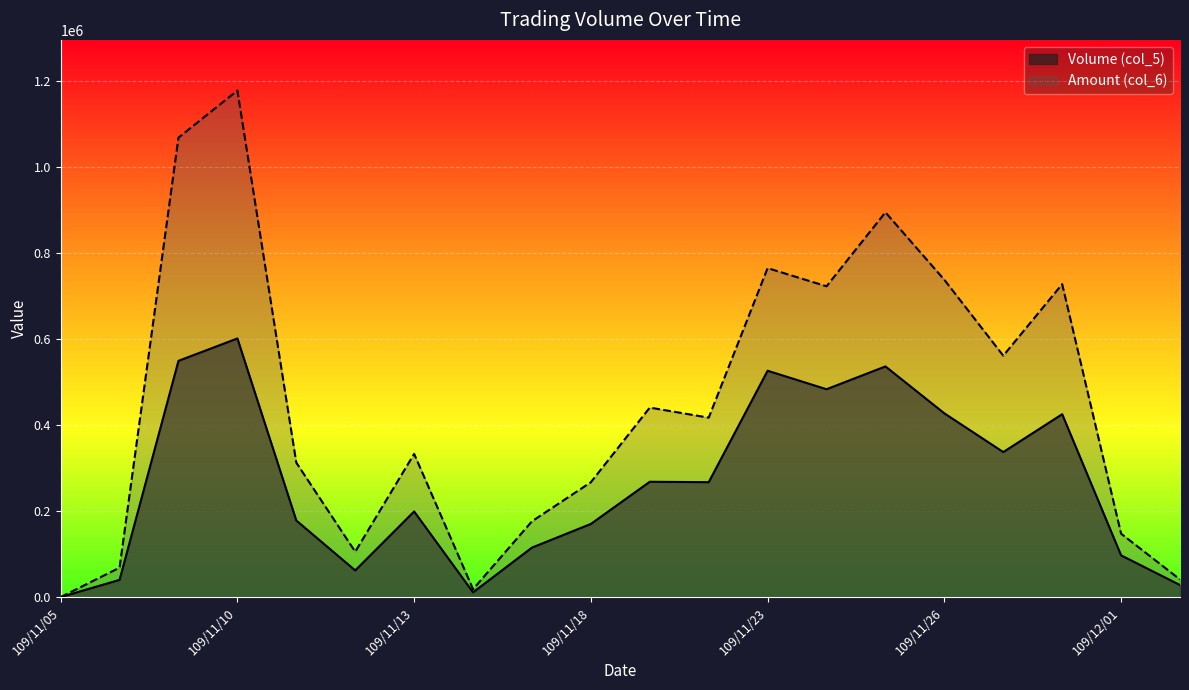

How many interior local valleys does the Amount (col_6) series have?

5